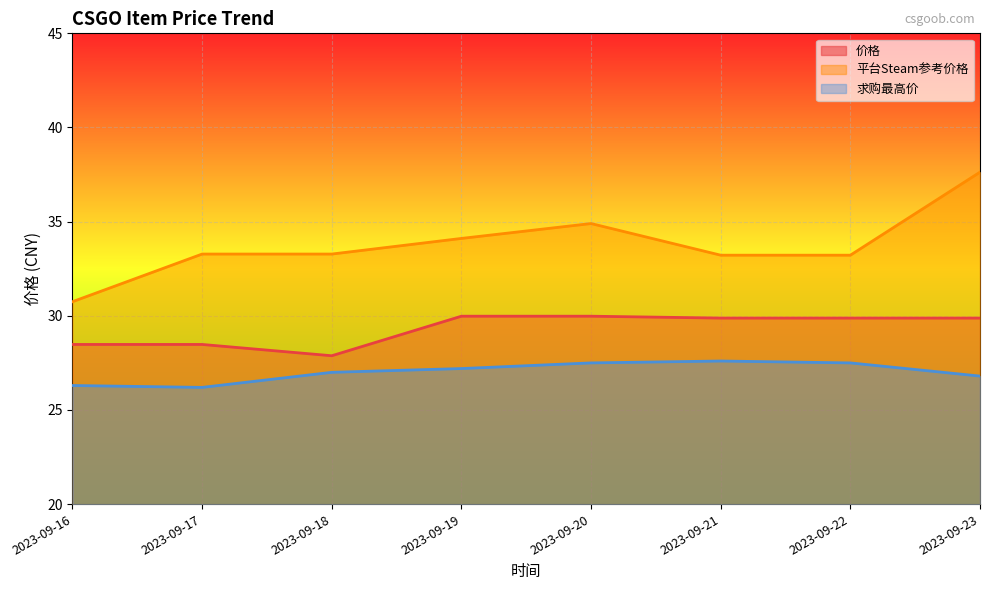

Reading left to right, list all the values displayed in this chart.

价格: 2023-09-16=28.5	2023-09-17=28.5	2023-09-18=27.9	2023-09-19=30.0	2023-09-20=30.0	2023-09-21=29.9	2023-09-22=29.9	2023-09-23=29.9
平台Steam参考价格: 2023-09-16=30.8	2023-09-17=33.3	2023-09-18=33.3	2023-09-19=34.1	2023-09-20=34.9	2023-09-21=33.2	2023-09-22=33.2	2023-09-23=37.6
求购最高价: 2023-09-16=26.3	2023-09-17=26.2	2023-09-18=27.0	2023-09-19=27.2	2023-09-20=27.5	2023-09-21=27.6	2023-09-22=27.5	2023-09-23=26.8